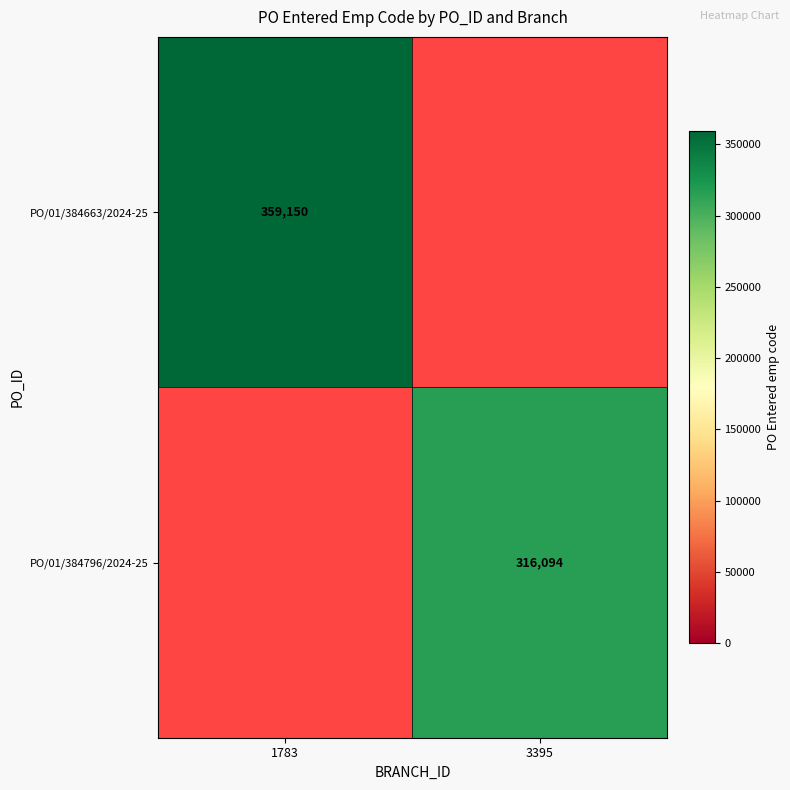

At how many categories does at least one series exceed 332534?

1